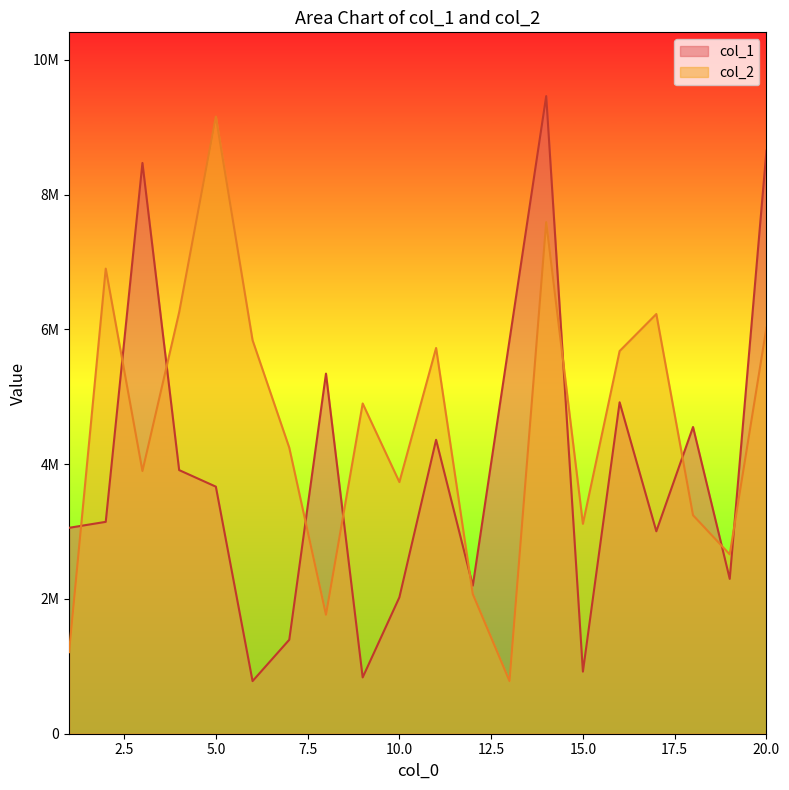

List the labels in order of col_1 value, largest first.

14, 20, 3, 13, 8, 16, 18, 11, 4, 5, 2, 1, 17, 19, 12, 10, 7, 15, 9, 6